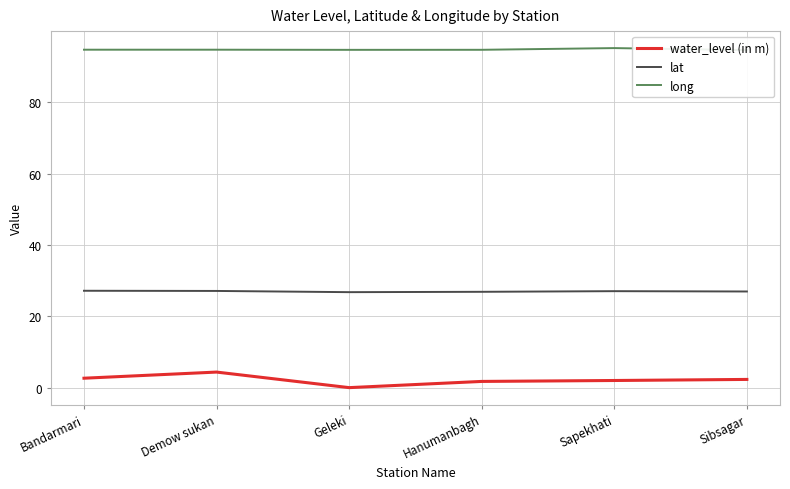

How many categories are shown in the chart?

6